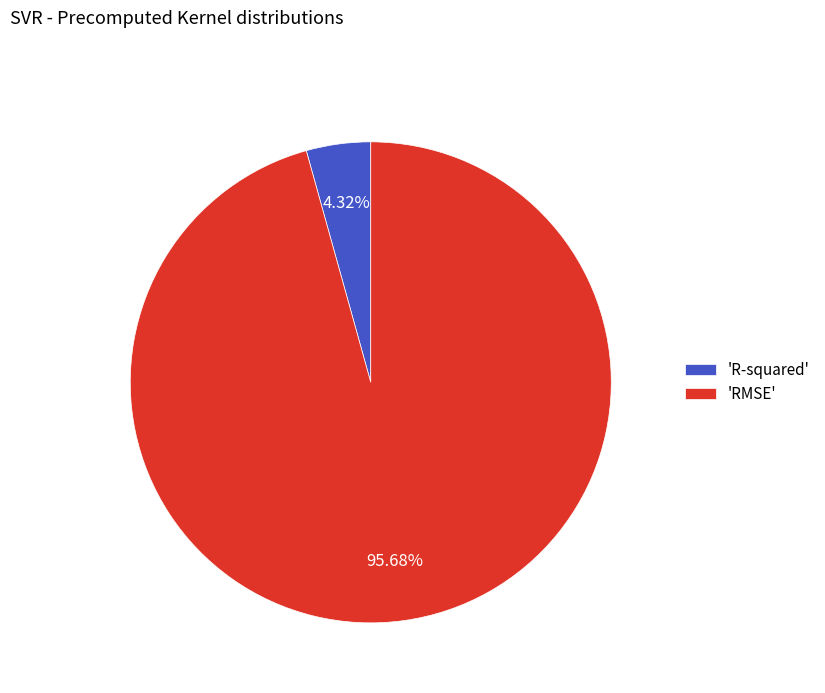

To the nearest percent, what is the average slice percentage?

50%